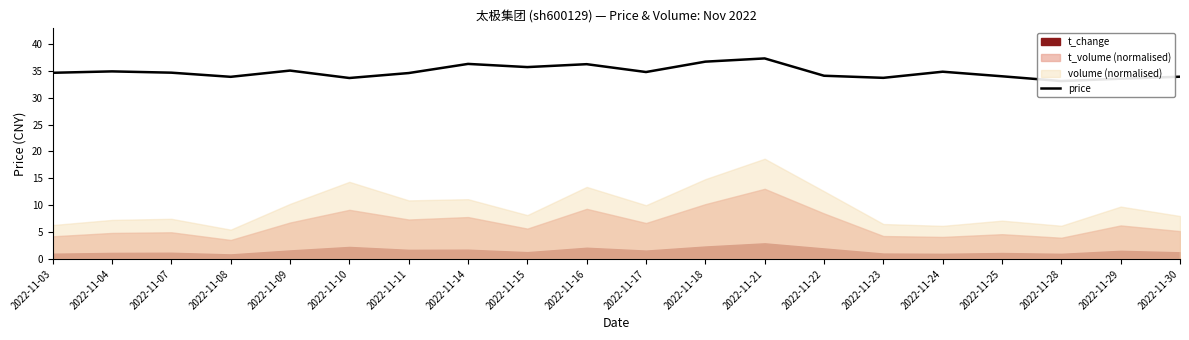

What is the sum of the values at 2022-11-30 and 2022-11-22?

68.0